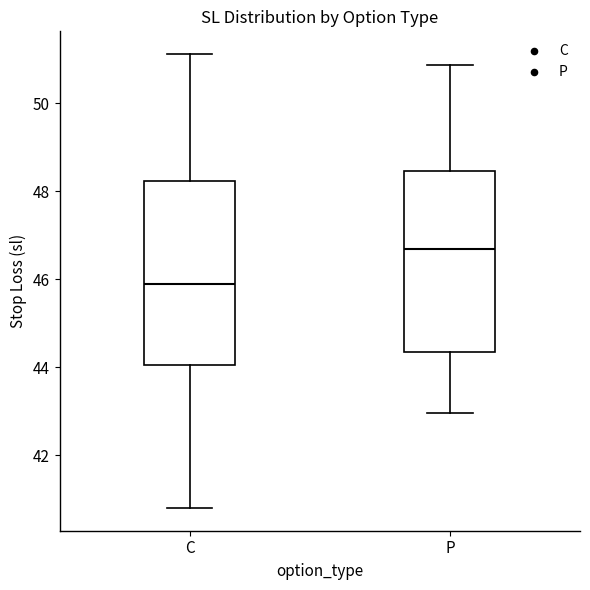

Reading left to right, read every box against the y-axis: the position of its median line, the range the box covers, and the ends of its whiskers. The values are not printed on the chart, so give them approximately, as read against the axis.

C: median 46.0, box 44.0 to 48.2, whiskers 40.8 to 51.2
P: median 46.6, box 44.4 to 48.4, whiskers 43.0 to 50.8